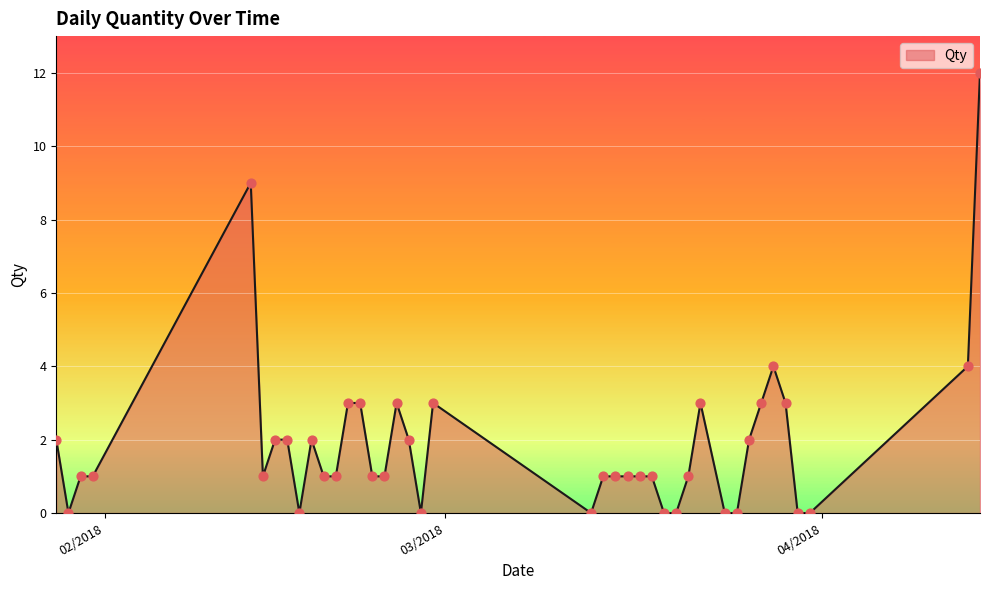

What is the maximum value shown in the chart?

12